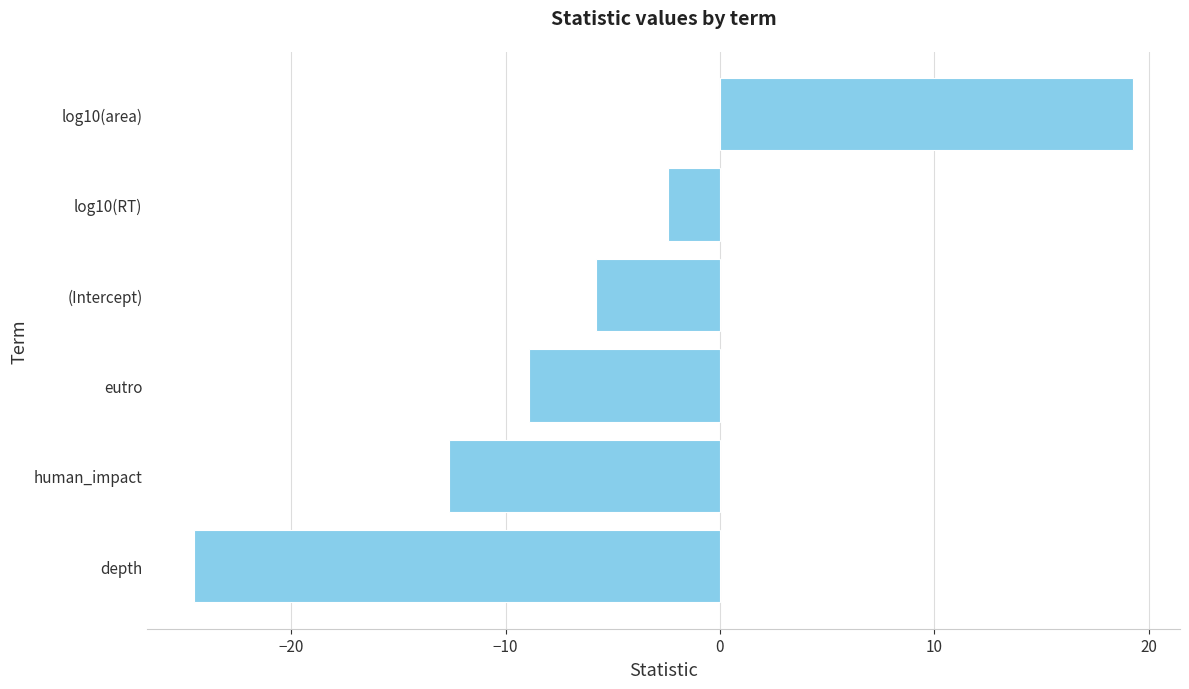

Count the number of data series in this chart.

1